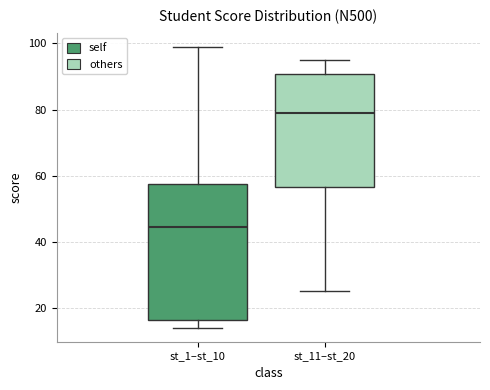

Which box is the tallest, from its lower edge to its upper edge?

st_1–st_10